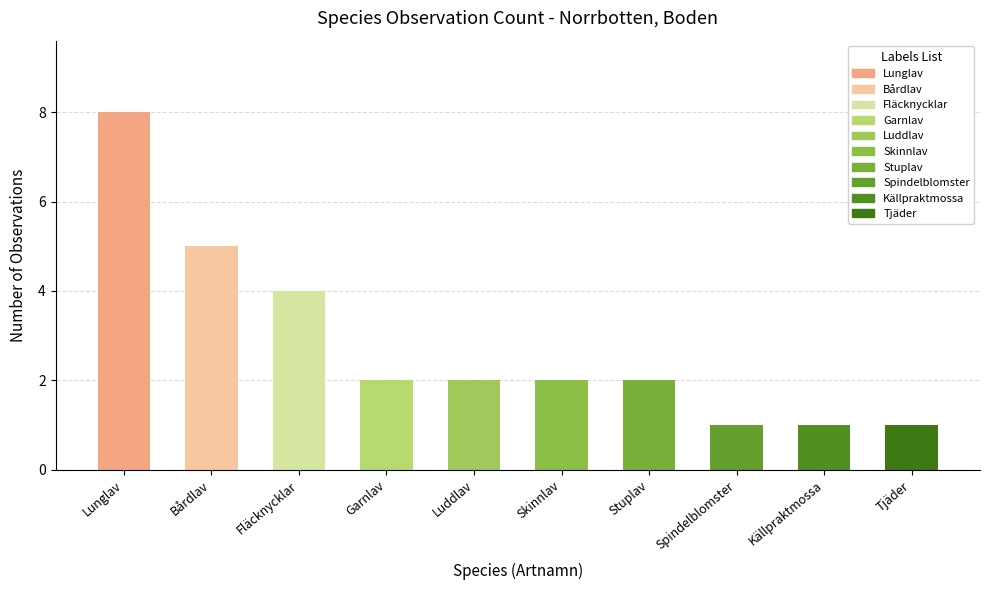

Which has a higher value, Bårdlav or Fläcknycklar?

Bårdlav